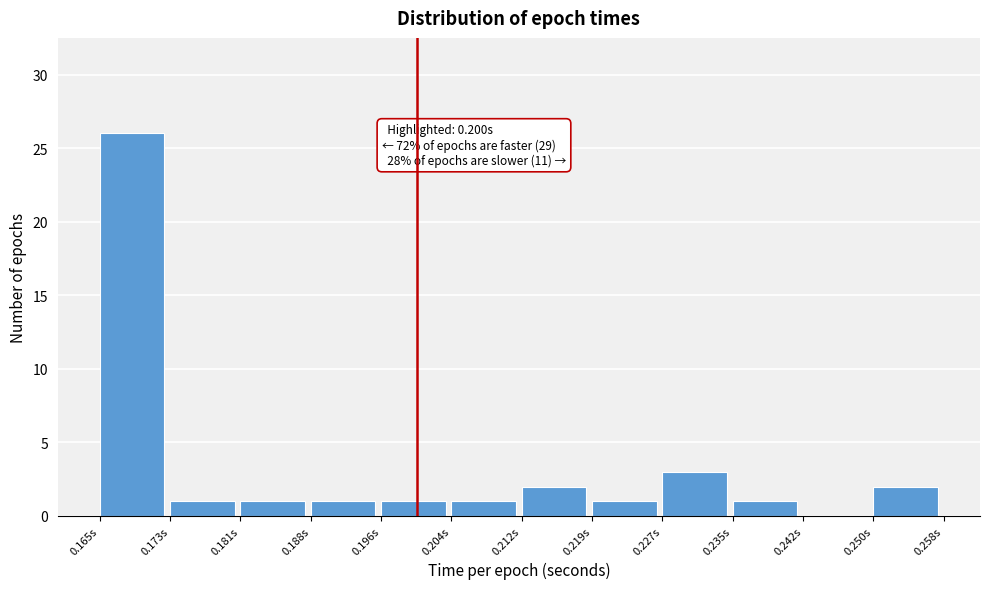

Over which range of the x-axis is the bar tallest?

0.165 to 0.173